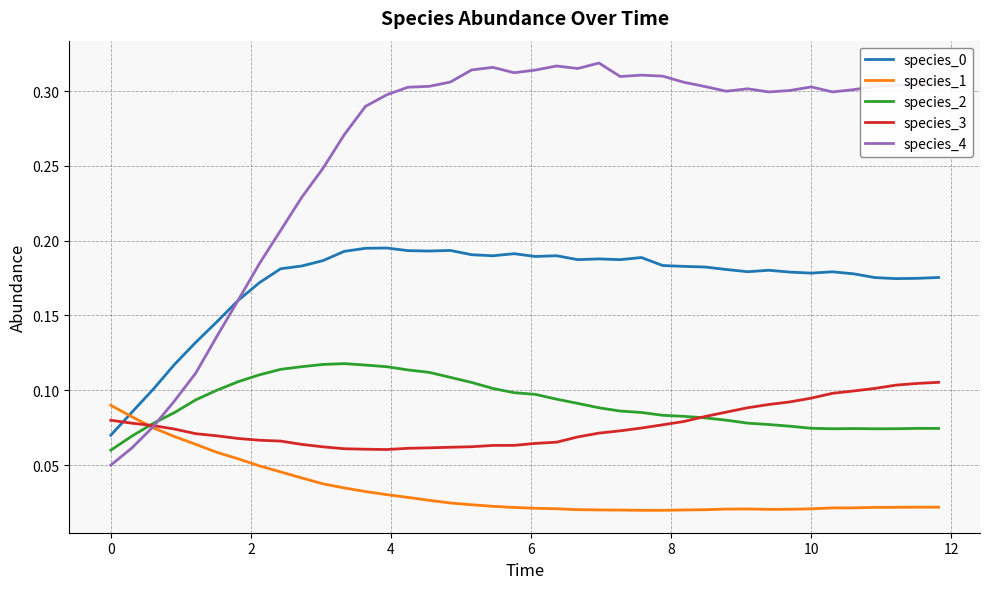

Which series has the largest total across all categories?

species_4